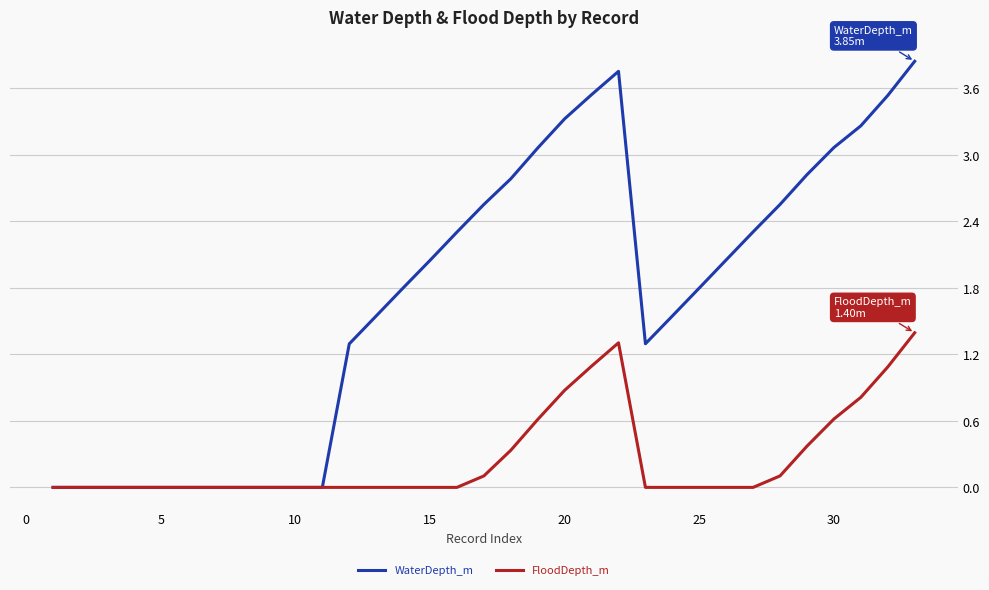

Which series has the widest spread of values?

WaterDepth_m